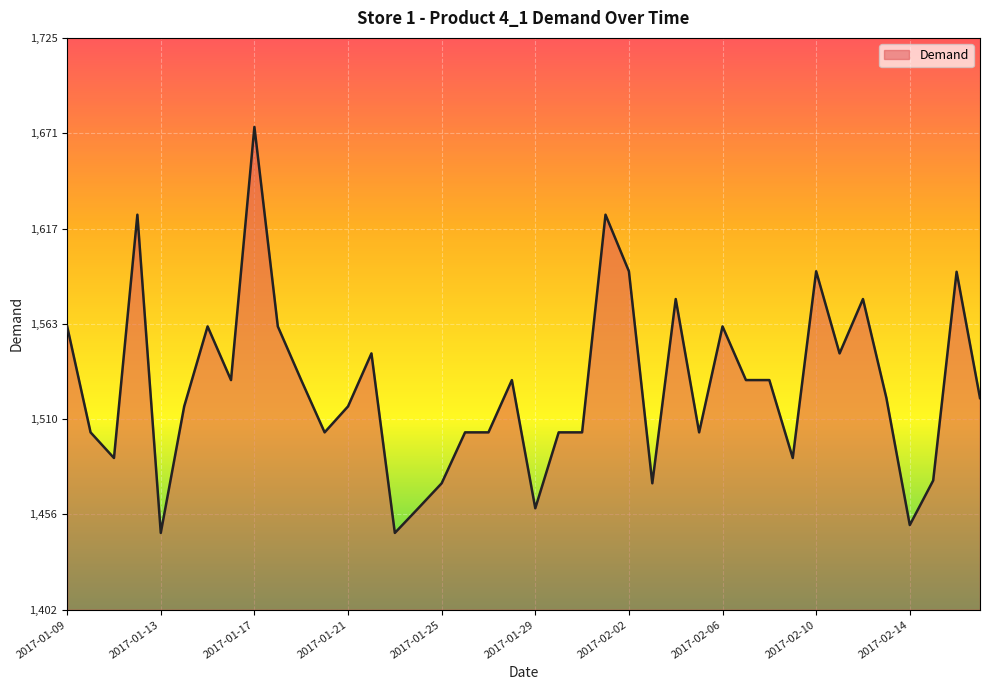

What is the minimum value shown in the chart?

1445.3